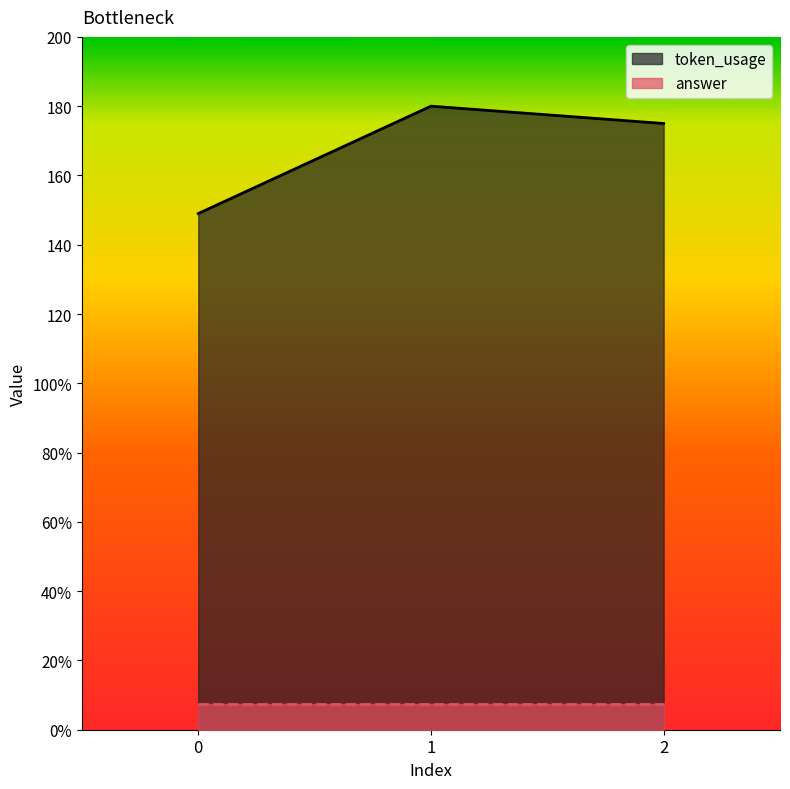

What is the difference between the maximum and minimum values?

31